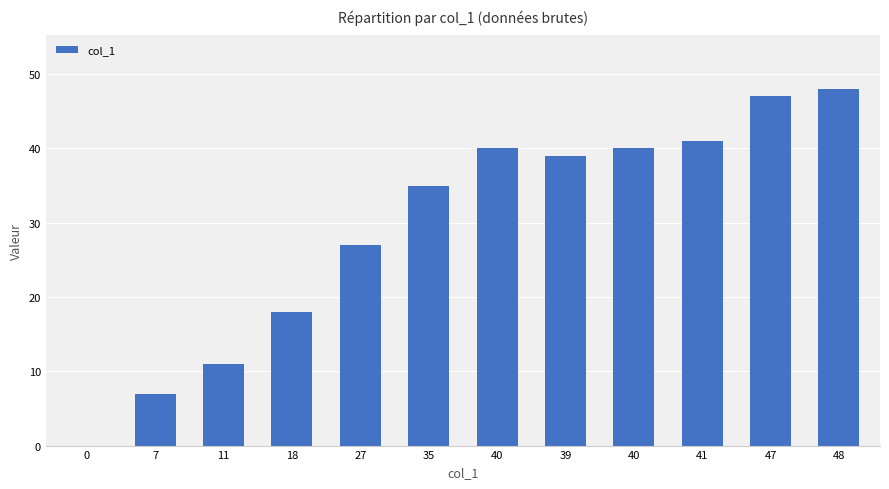

Approximately how many times larger is the value at 18 compared to 27?

0.7